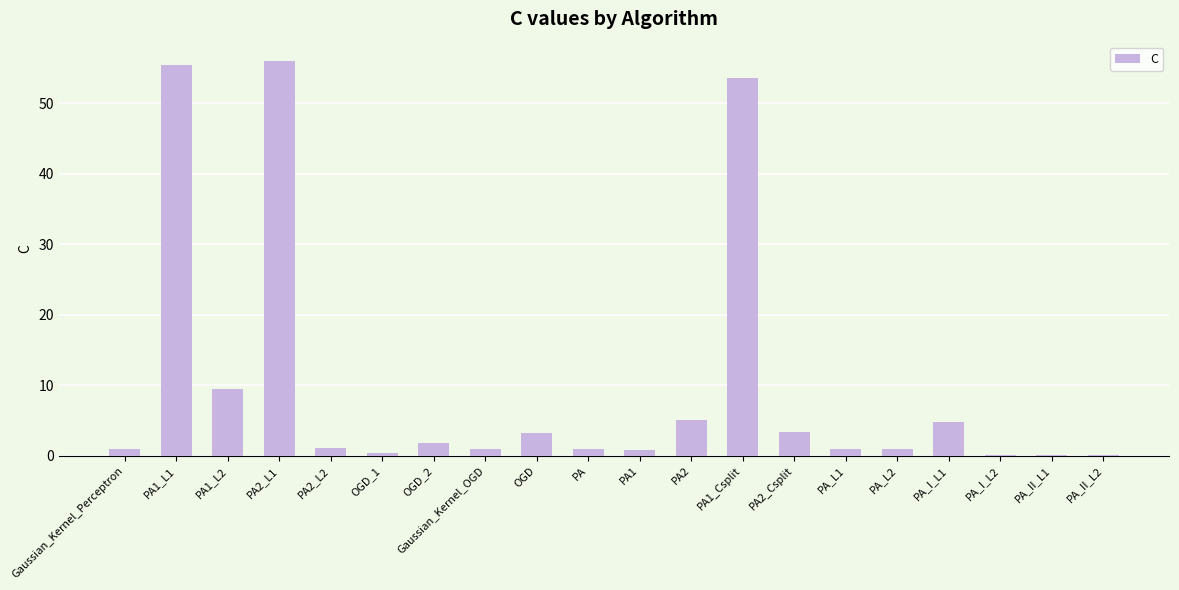

What is the change in value from OGD_1 to PA_II_L1?

-0.3